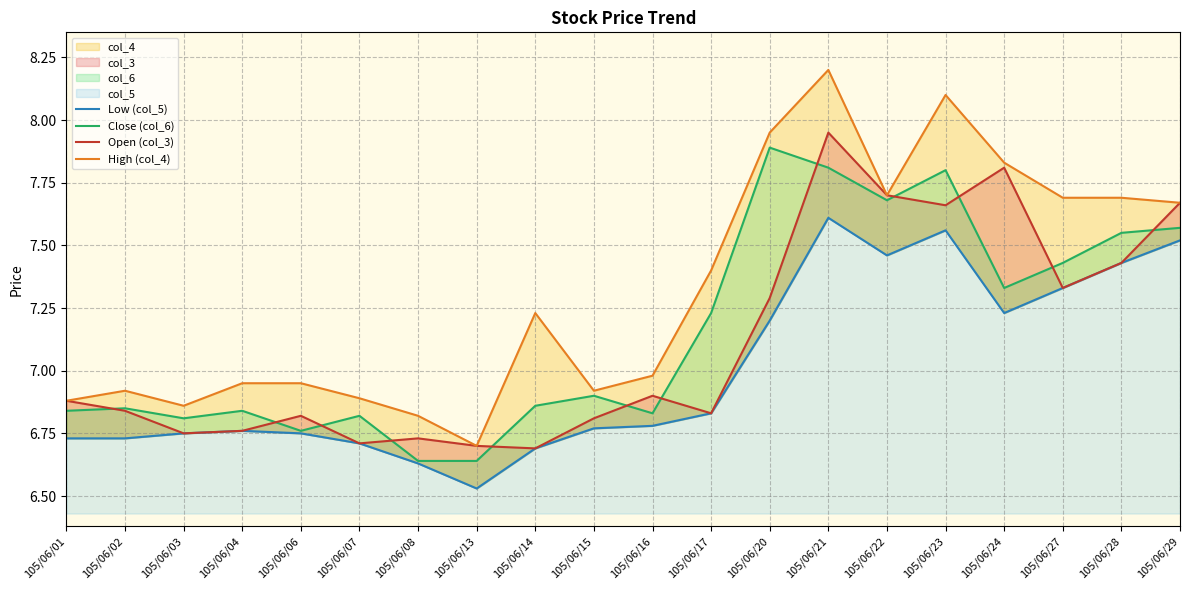

How many interior local valleys does the Low (col_5) series have?

3